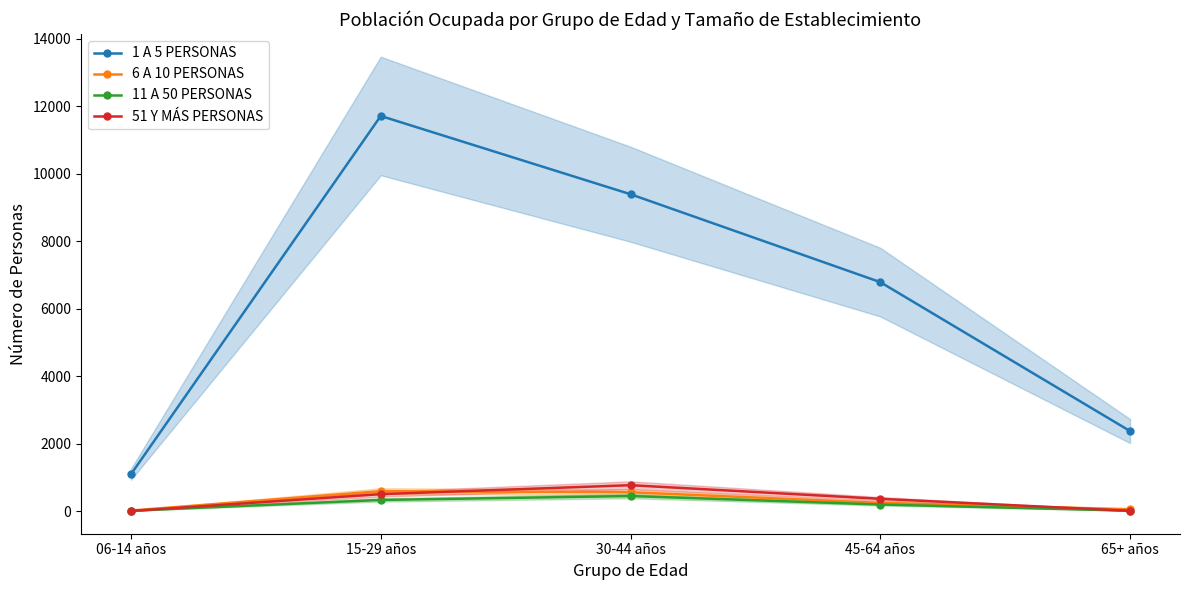

At how many categories does at least one series exceed 7479?

2